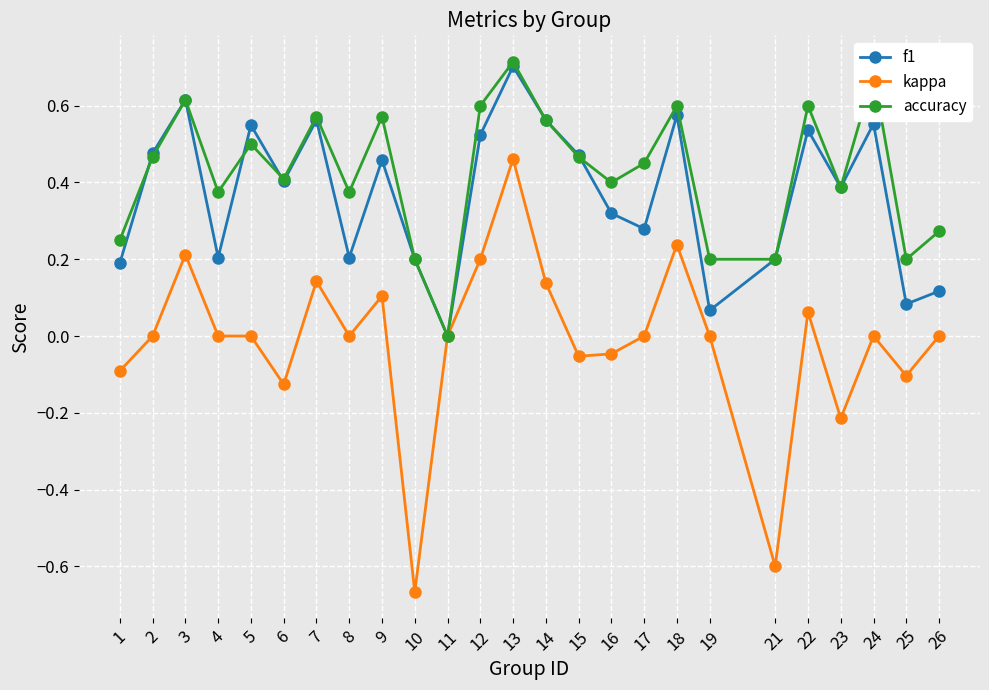

Is the value of f1 at 23 greater than the value of accuracy at 19?

Yes